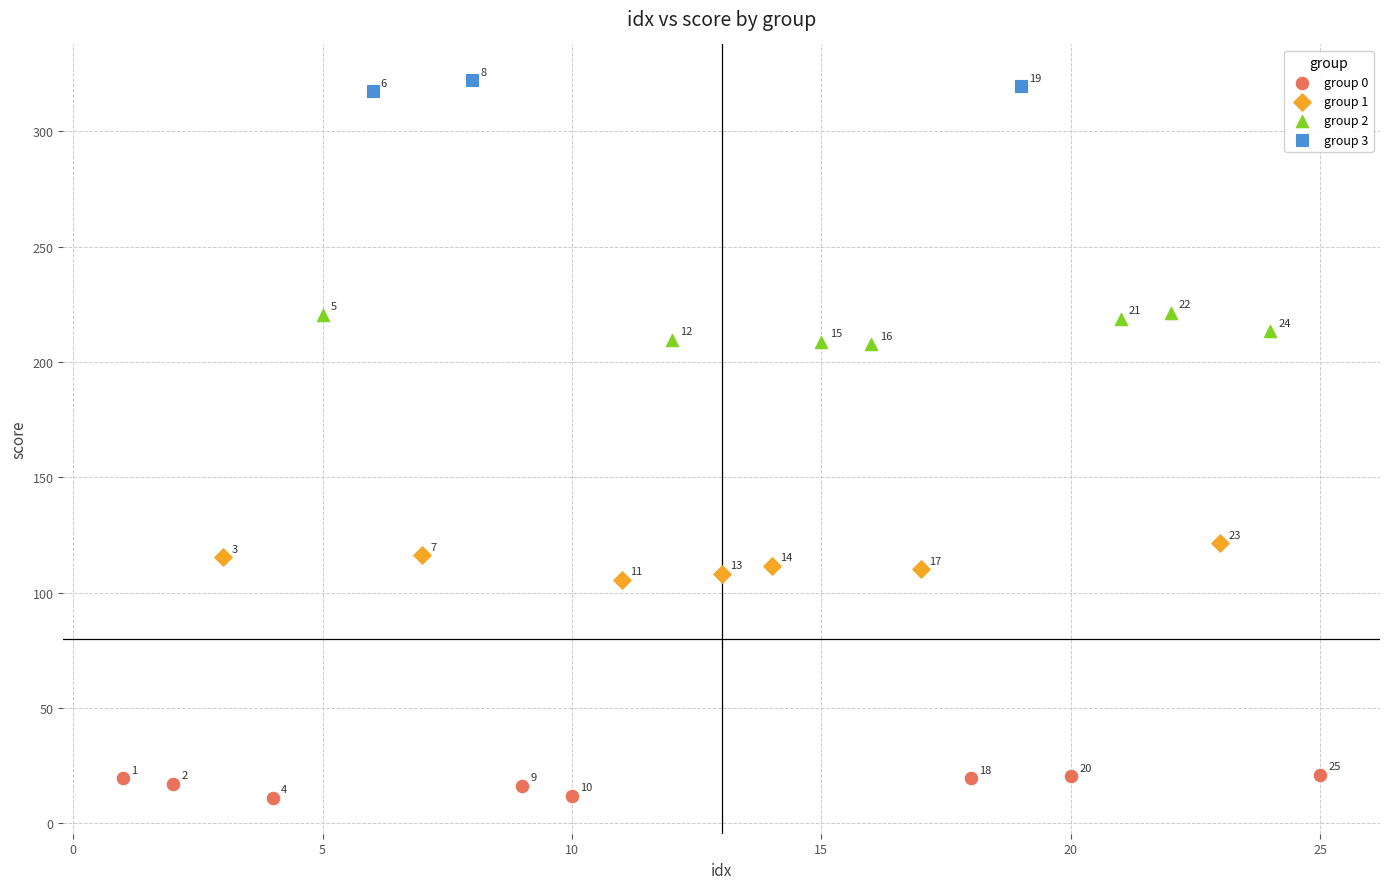

Which series reaches the minimum Y coordinate?

group 0